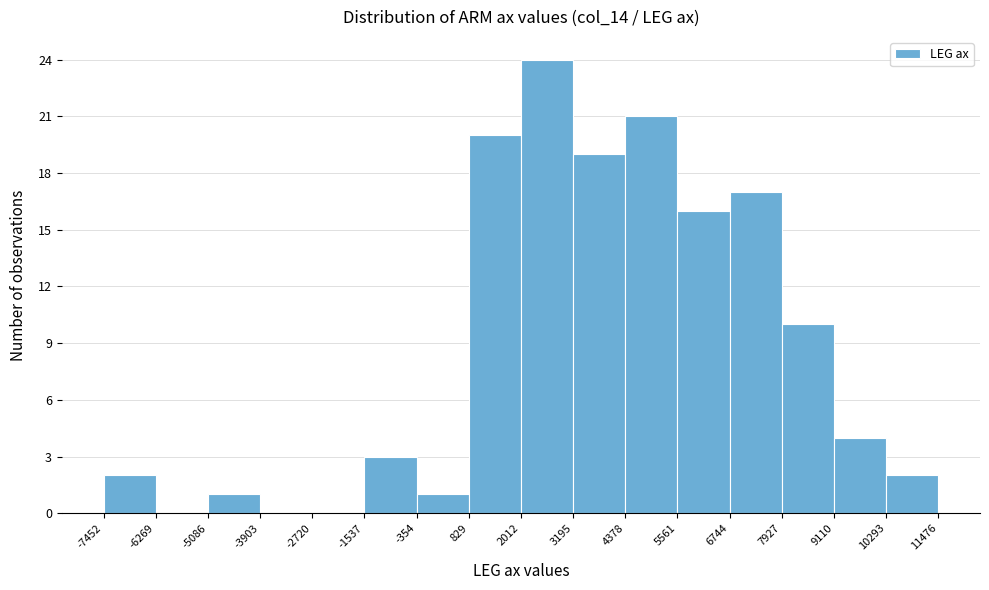

Which range on the x-axis has the tallest bar?

2012 to 3195